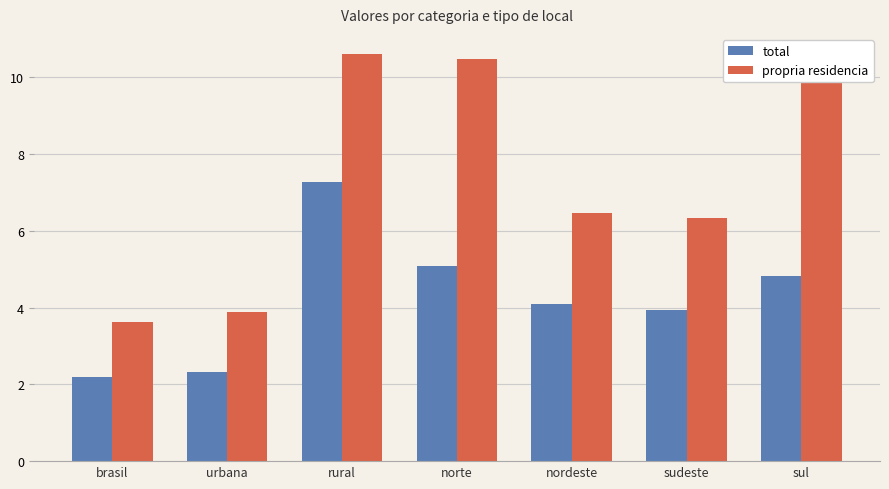

What is the sum of the propria residencia values at nordeste and brasil?

10.1